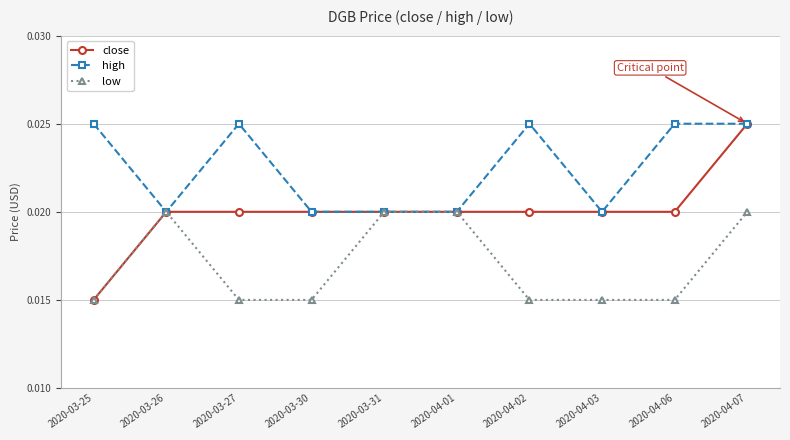

Which series has the largest total across all categories?

high